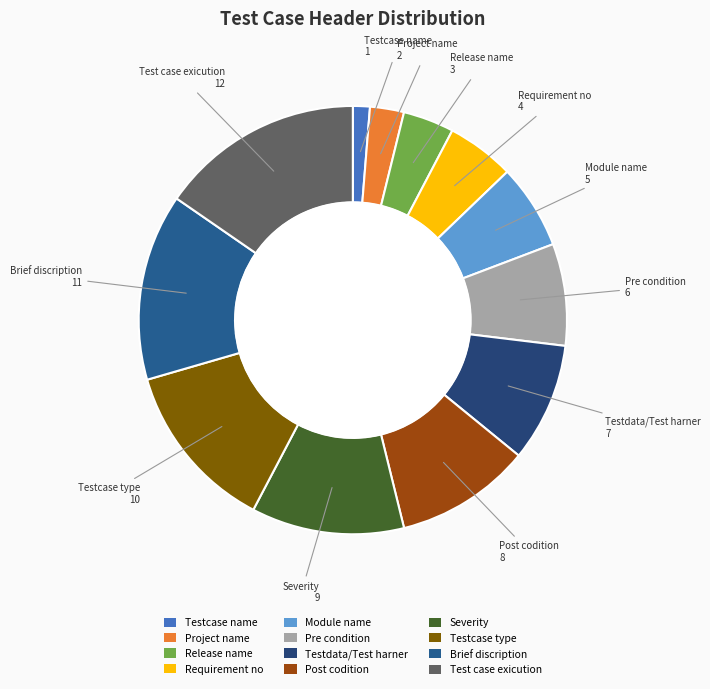

The Module name slice represents 12% of the pie. True or false?

False